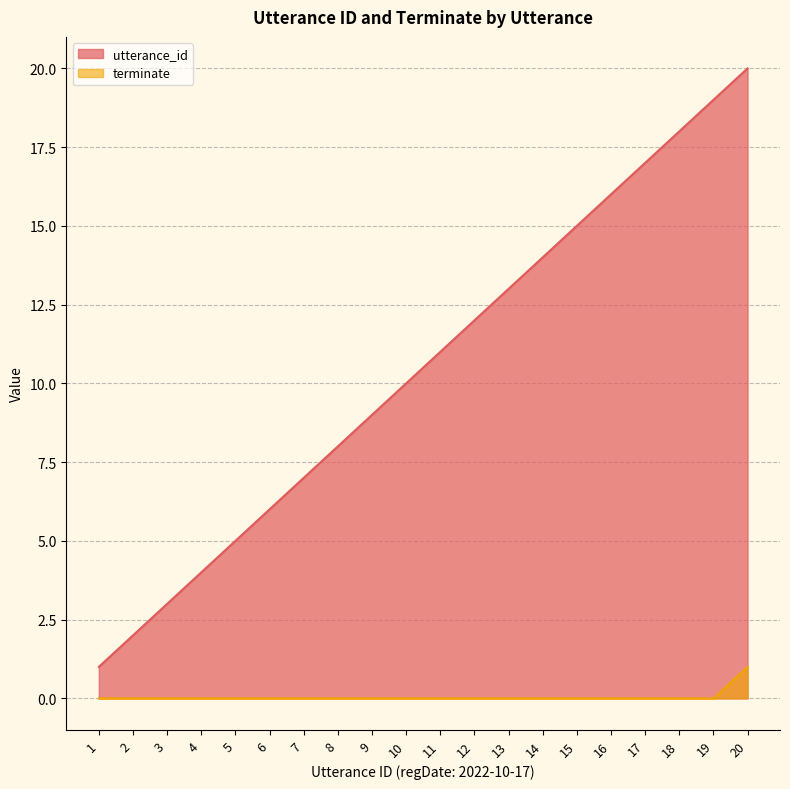

What are all the series names shown in the legend?

utterance_id, terminate